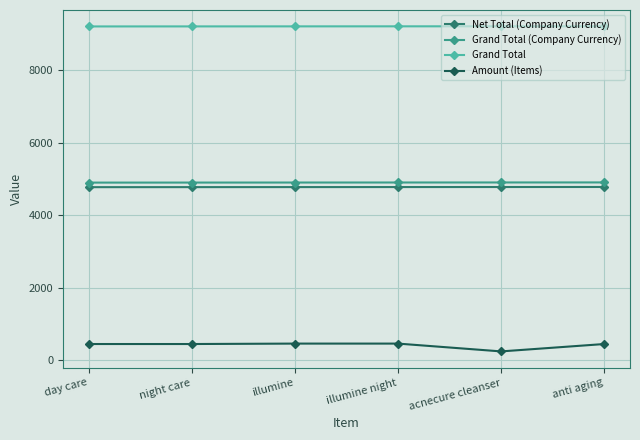

What position from the left is acnecure cleanser?

5